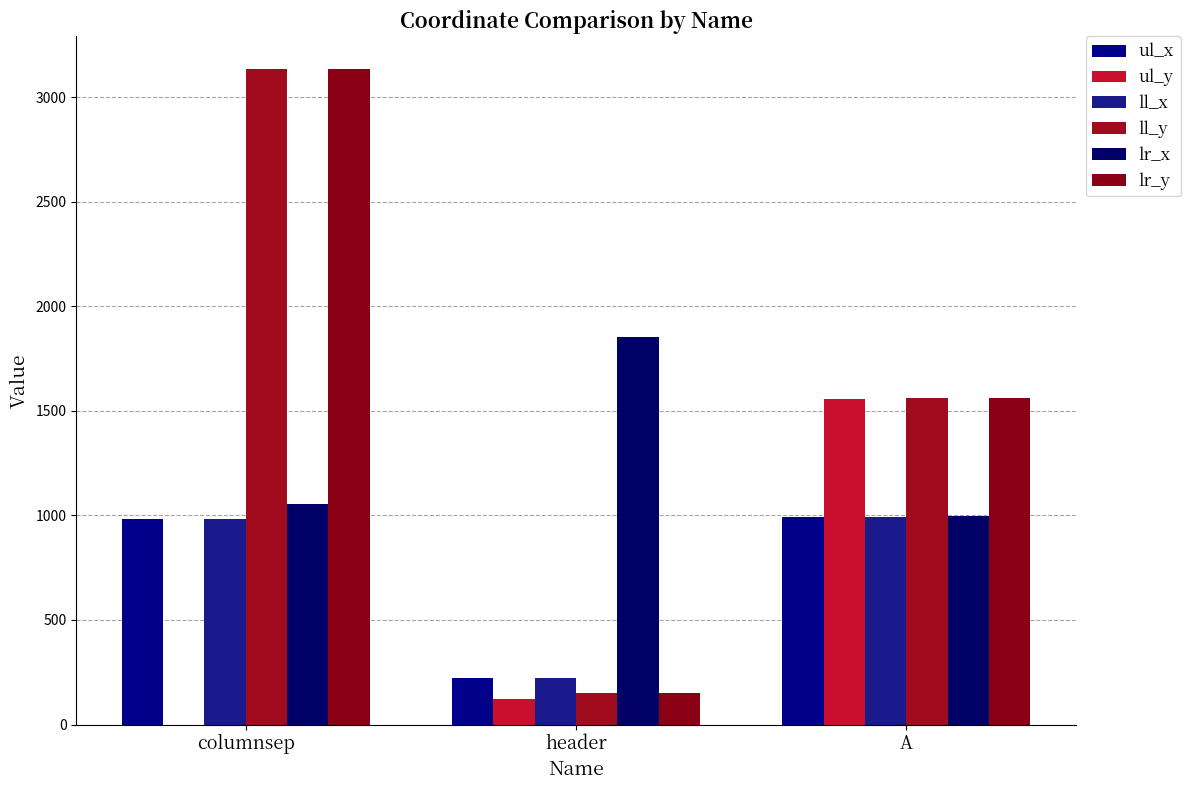

At which category does the chart reach its peak across all series?

columnsep